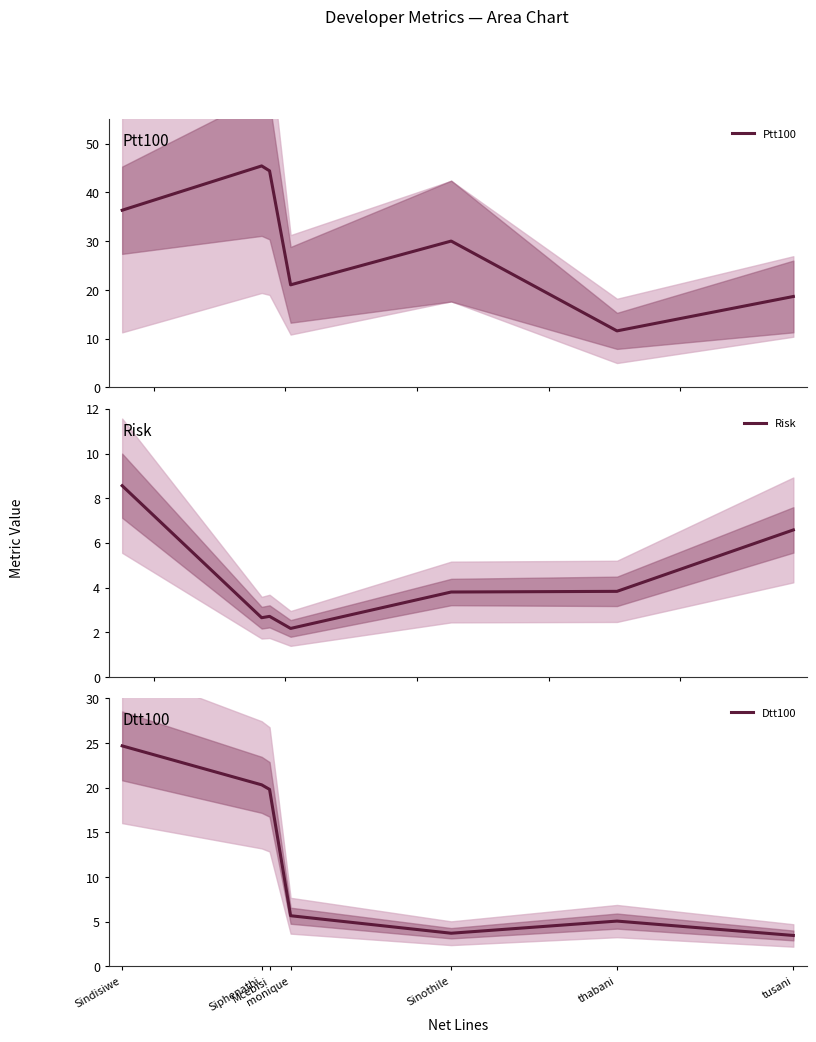

How many data points does each series have?

7